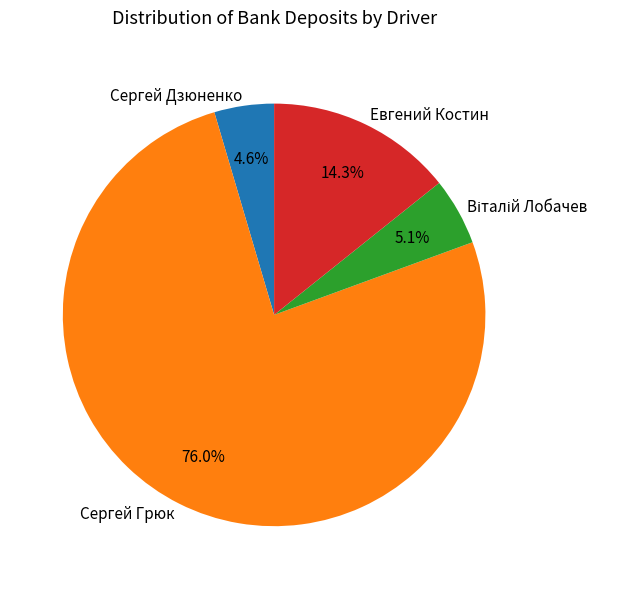

Does Сергей Грюк represent more than half of the total?

Yes